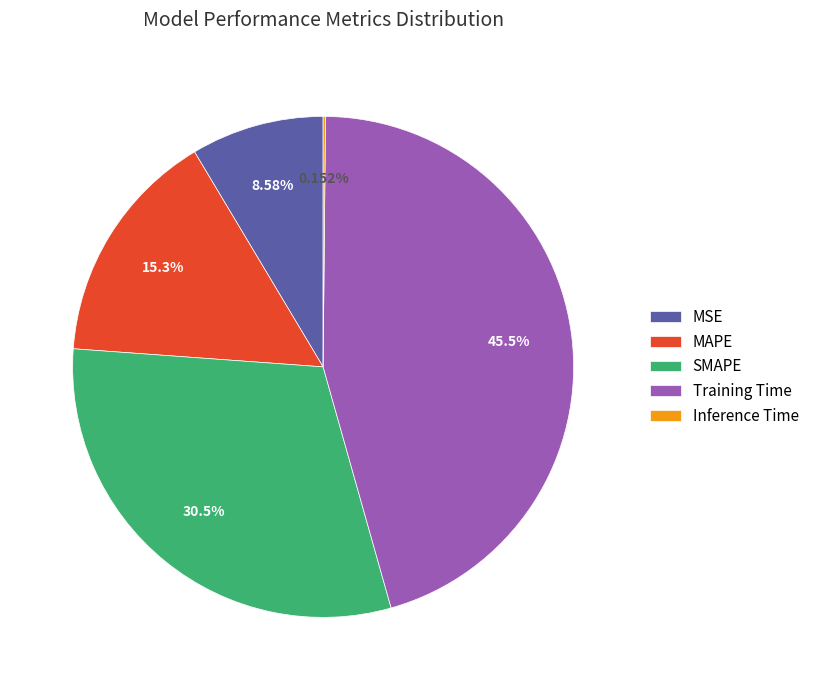

Which has a higher value, SMAPE or MSE?

SMAPE